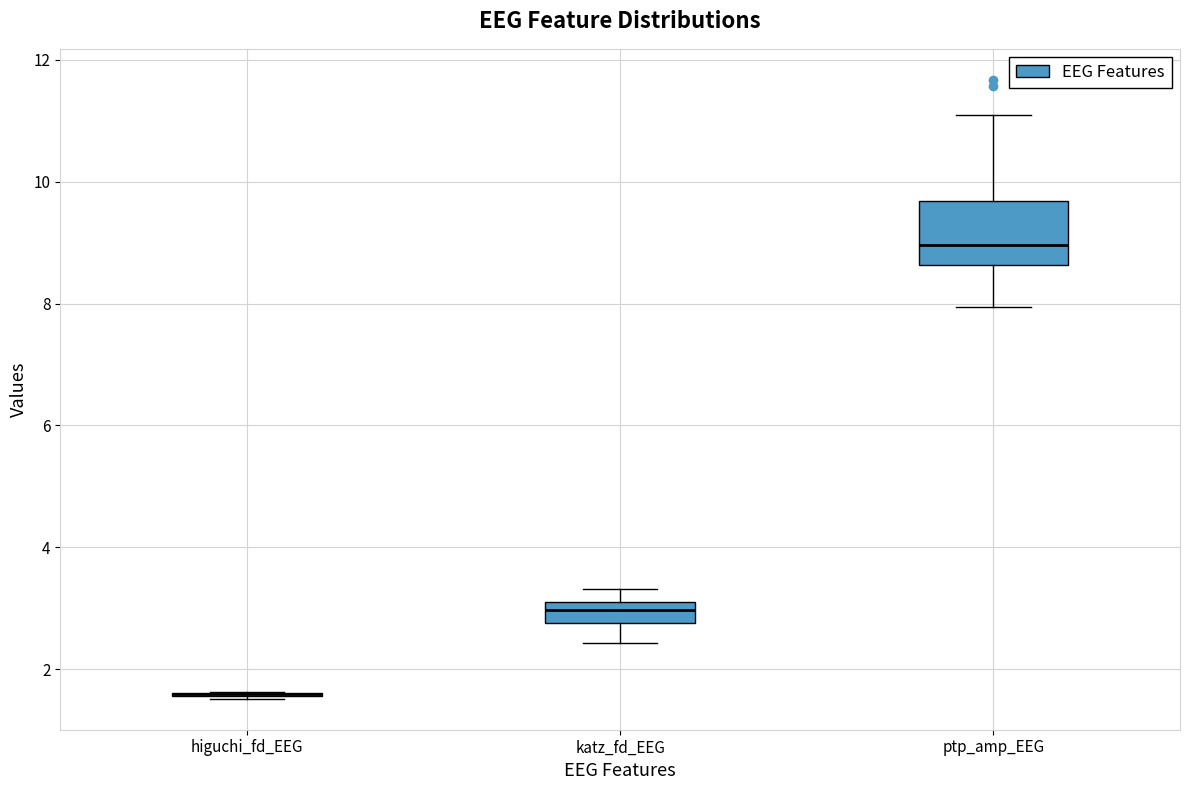

Reading left to right, read every box against the y-axis: the position of its median line, the range the box covers, and the ends of its whiskers. The values are not printed on the chart, so give them approximately, as read against the axis.

higuchi_fd_EEG: box collapsed to a line at 1.6, whiskers 1.6 to 1.6
katz_fd_EEG: median 3.0, box 2.8 to 3.2, whiskers 2.4 to 3.4
ptp_amp_EEG: median 9.0, box 8.6 to 9.6, whiskers 8.0 to 11.0